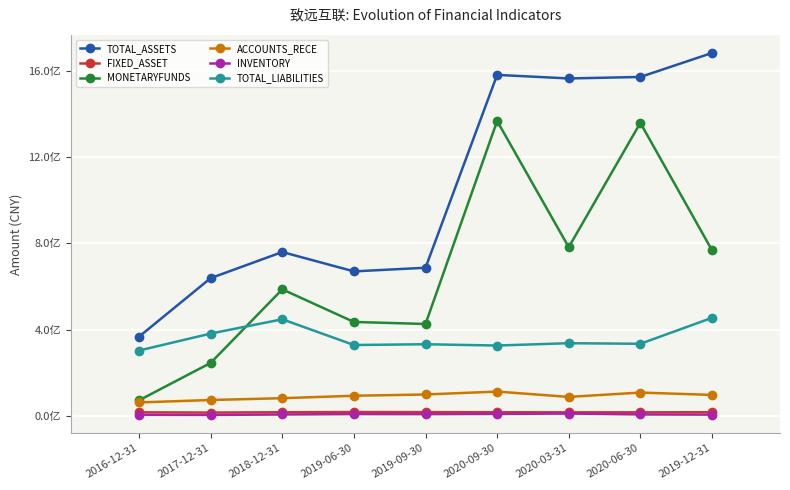

True or false: TOTAL_ASSETS and FIXED_ASSET intersect in this chart.

False